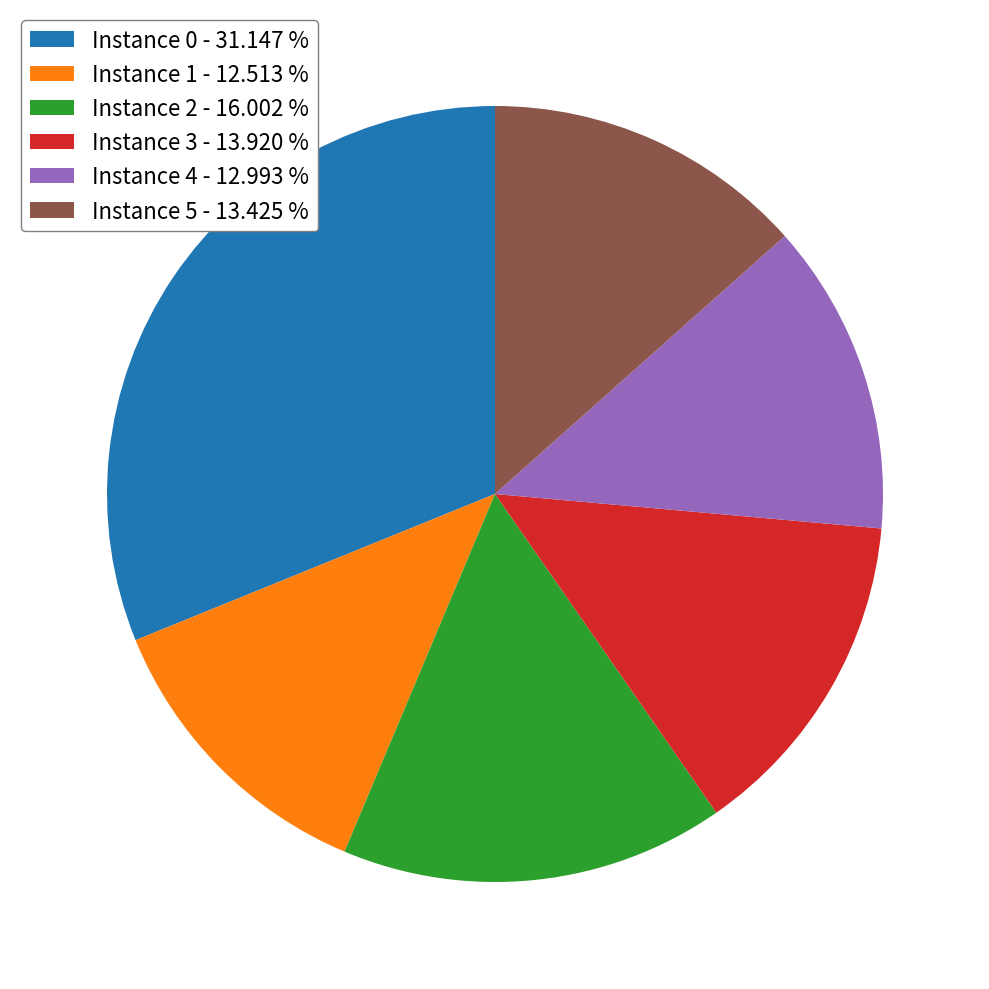

Count the number of slices in the pie.

6